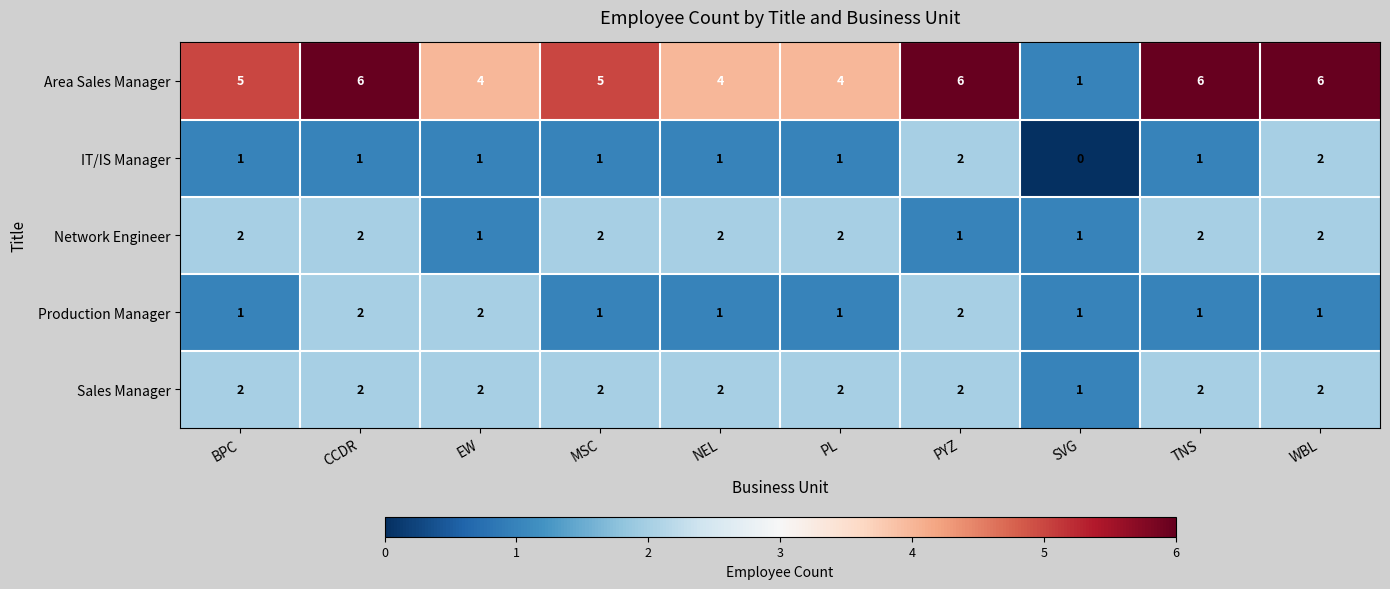

What is the difference between the maximum and minimum values in the Area Sales Manager series?

5